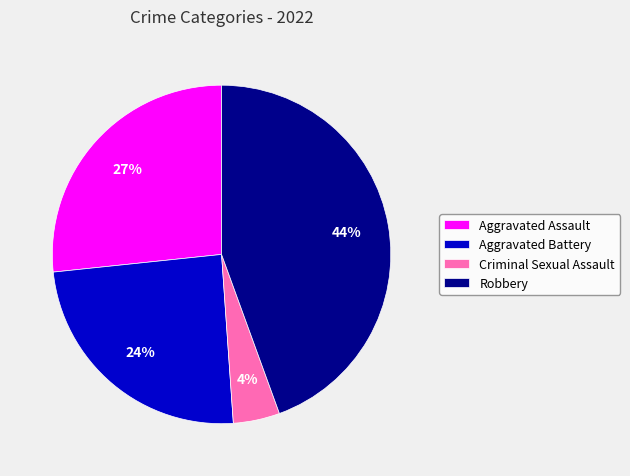

Is there any slice that represents more than half of the pie?

No